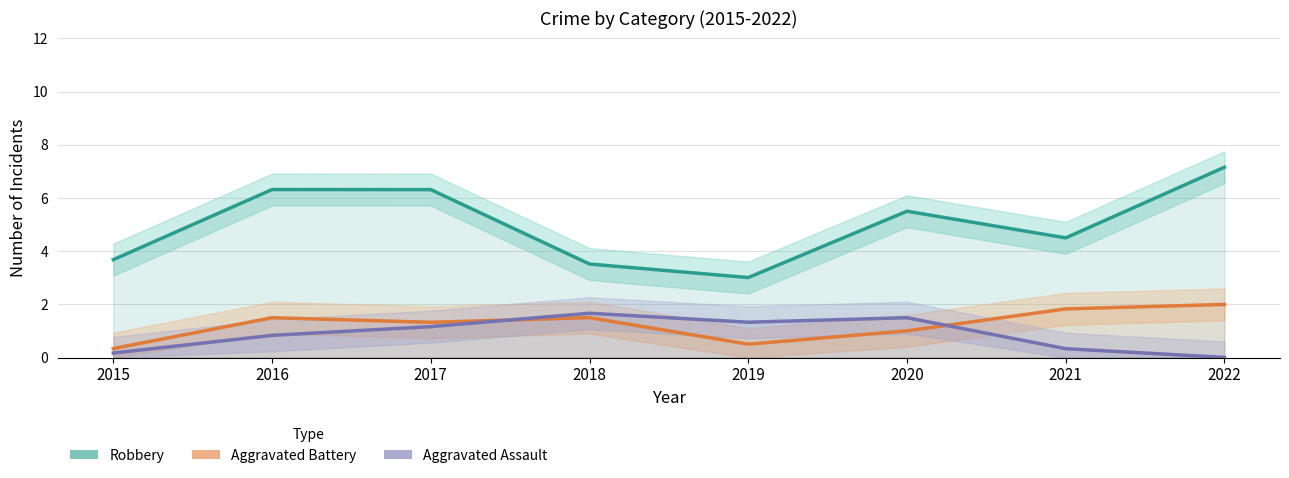

True or false: Aggravated Battery has more than 1 interior local peaks.

True